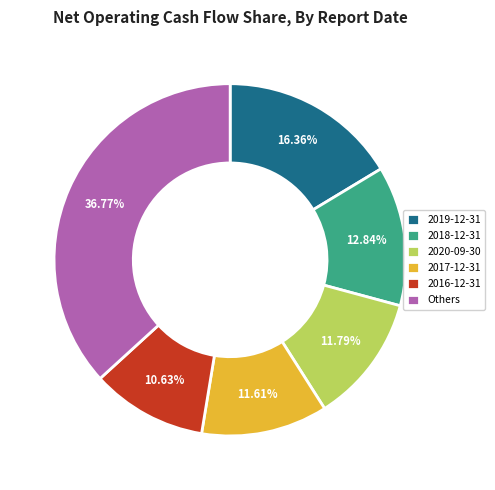

Combined, do 2020-09-30 and 2019-12-31 account for over 50%?

No